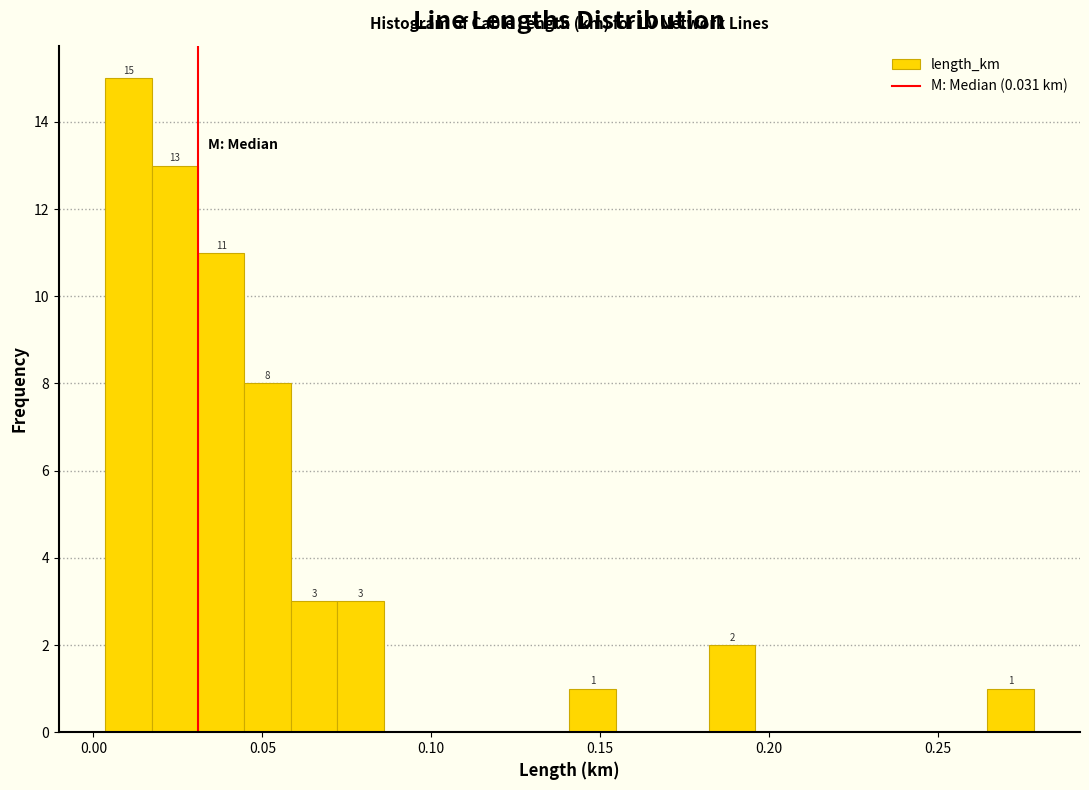

Read against the x-axis, roughly where is the centre of the tallest bar?

0.010